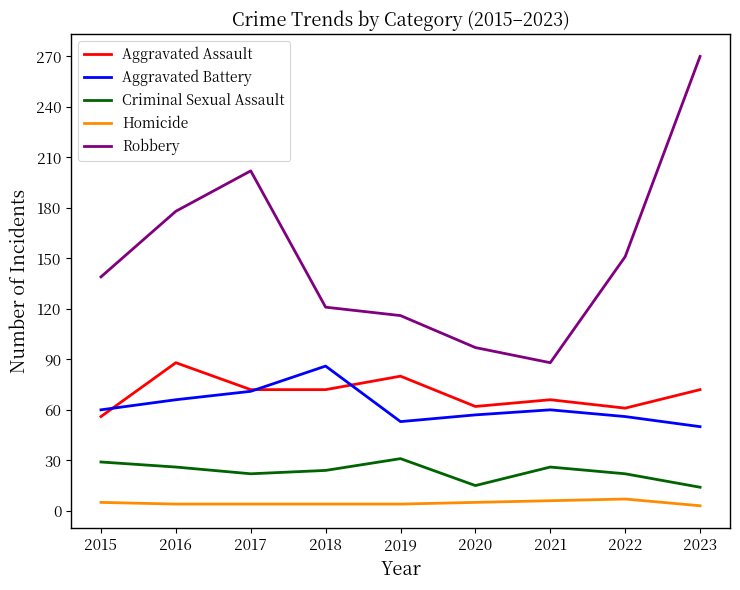

Which category has the highest value across all series?

2023